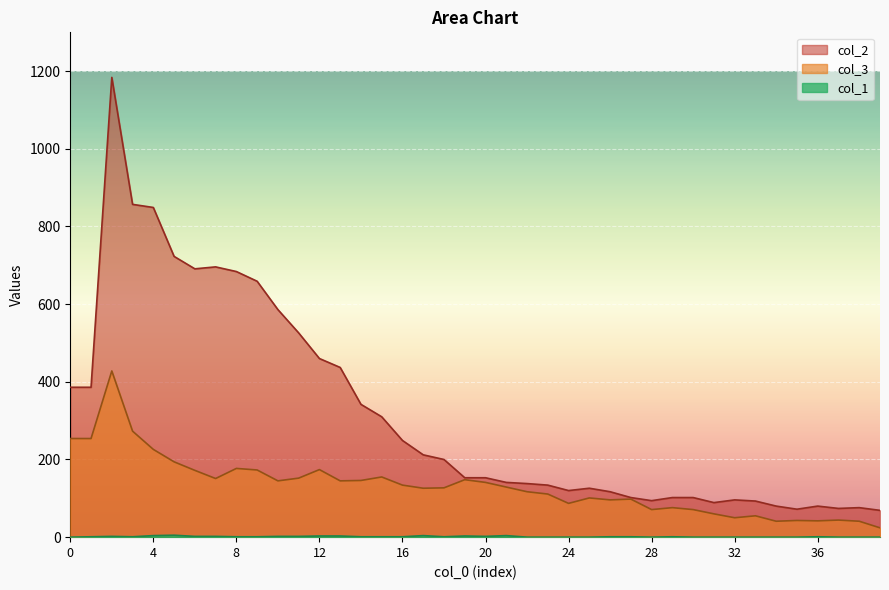

What is the maximum value shown in the chart?

1184